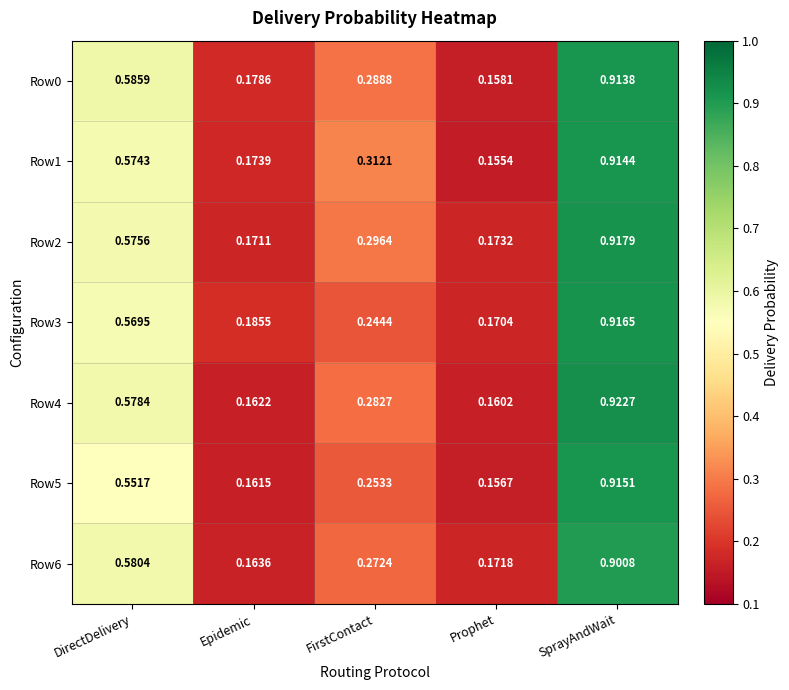

At how many categories does at least one series exceed 0?

5